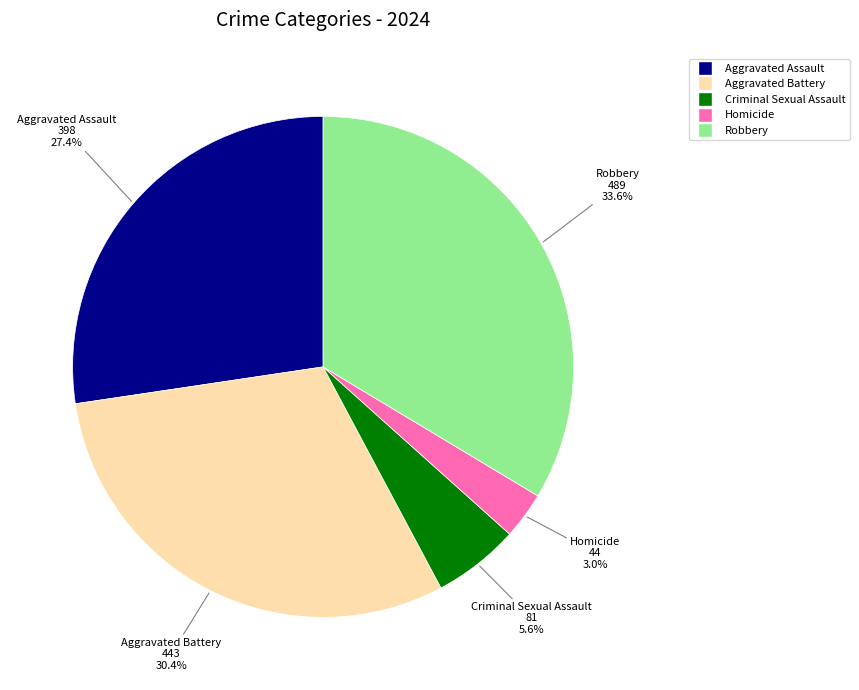

Is it true that Aggravated Assault is 27% of the pie?

True